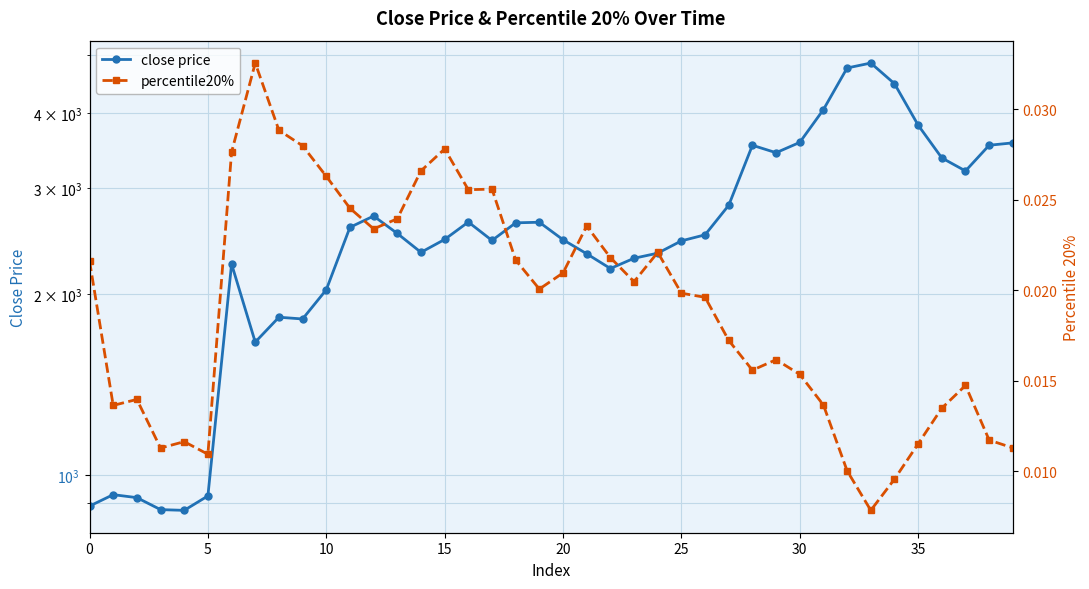

What are all the series names shown in the legend?

close price, percentile20%